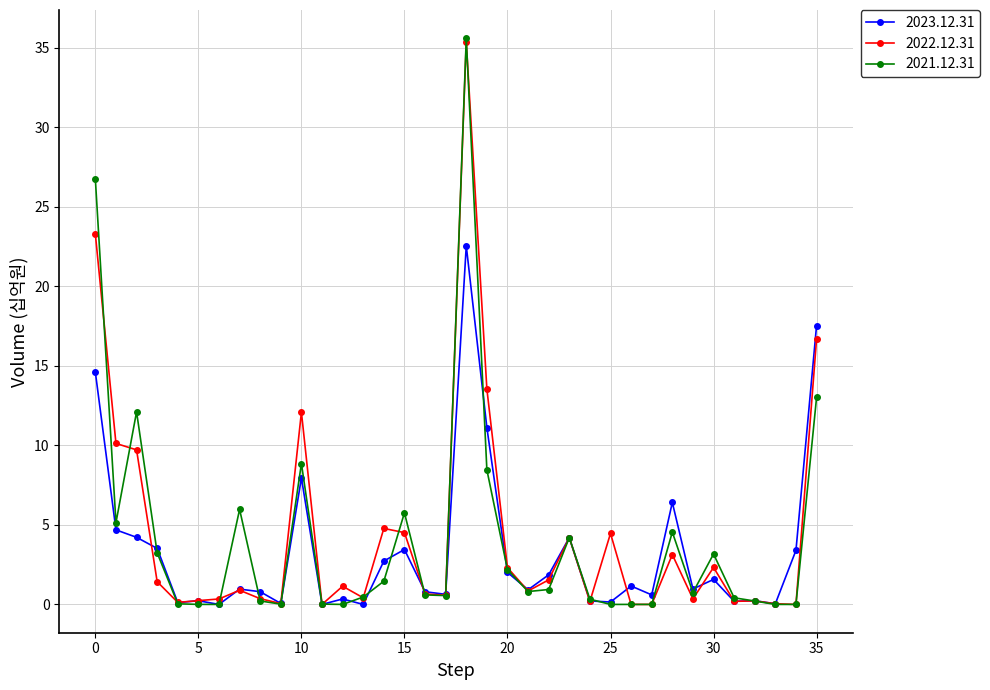

Which series has the widest spread of values?

2021.12.31